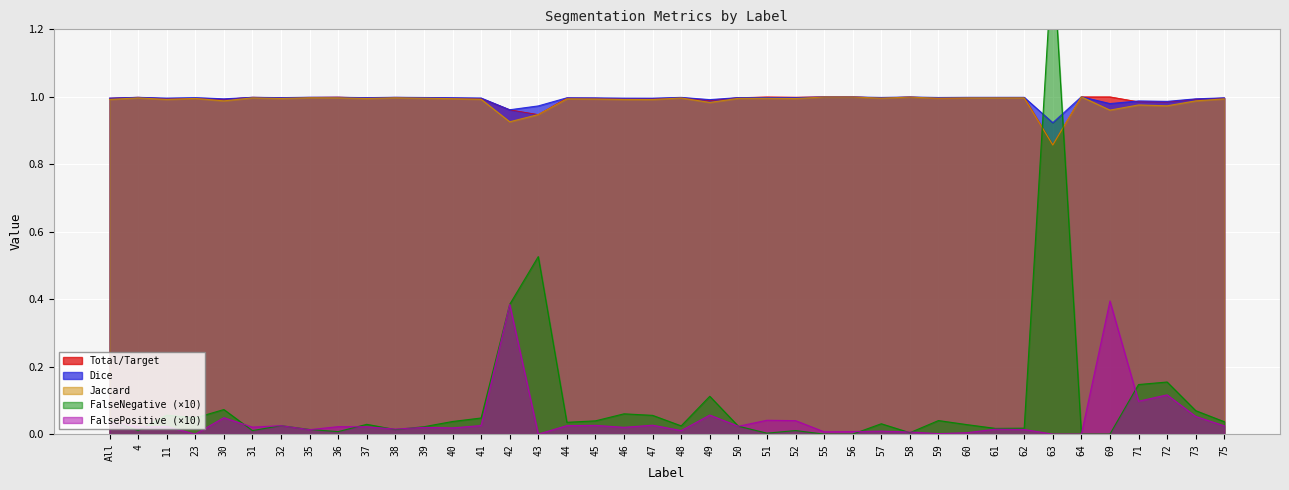

What is the spread (max minus min) of values at 47?

1.0